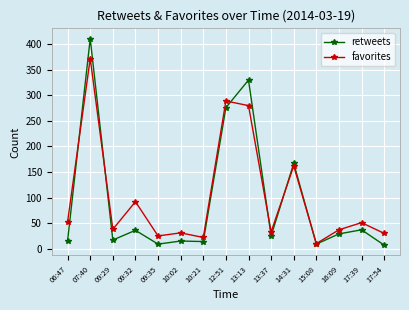

Read the retweets value at 10:21.

14